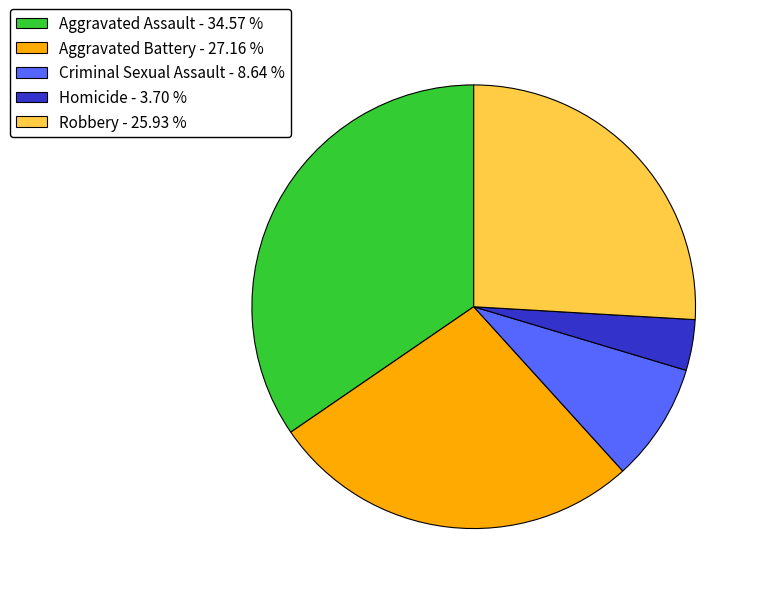

How many slices are in this pie chart?

5